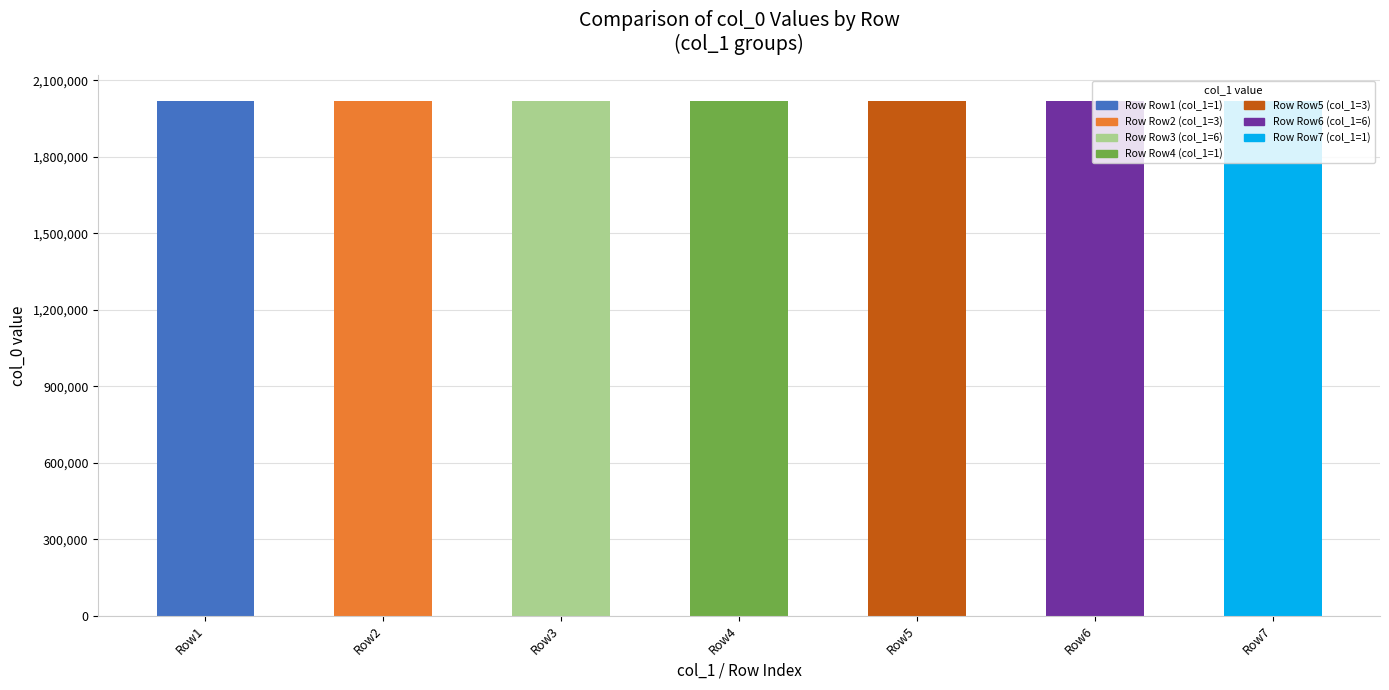

What is the change in value from Row3 to Row5?

+2